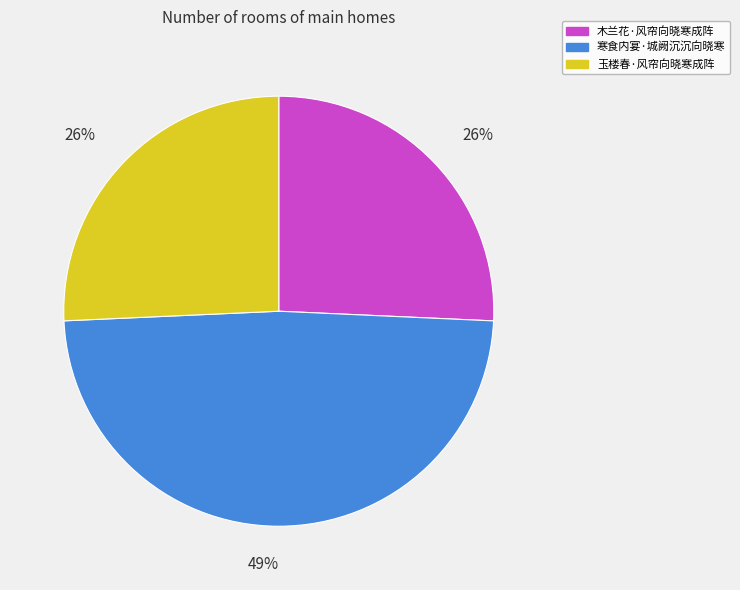

Is there a majority slice in this chart?

No